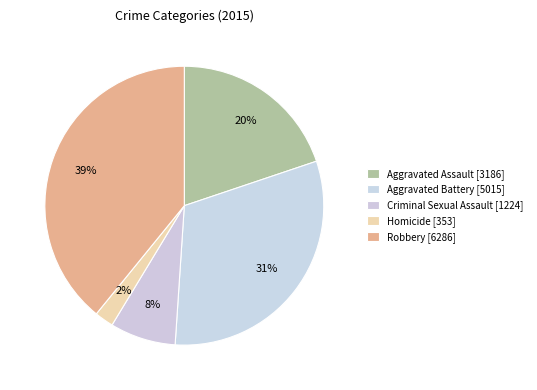

To the nearest percent, what is the difference between the largest and smallest slice percentages?

37%